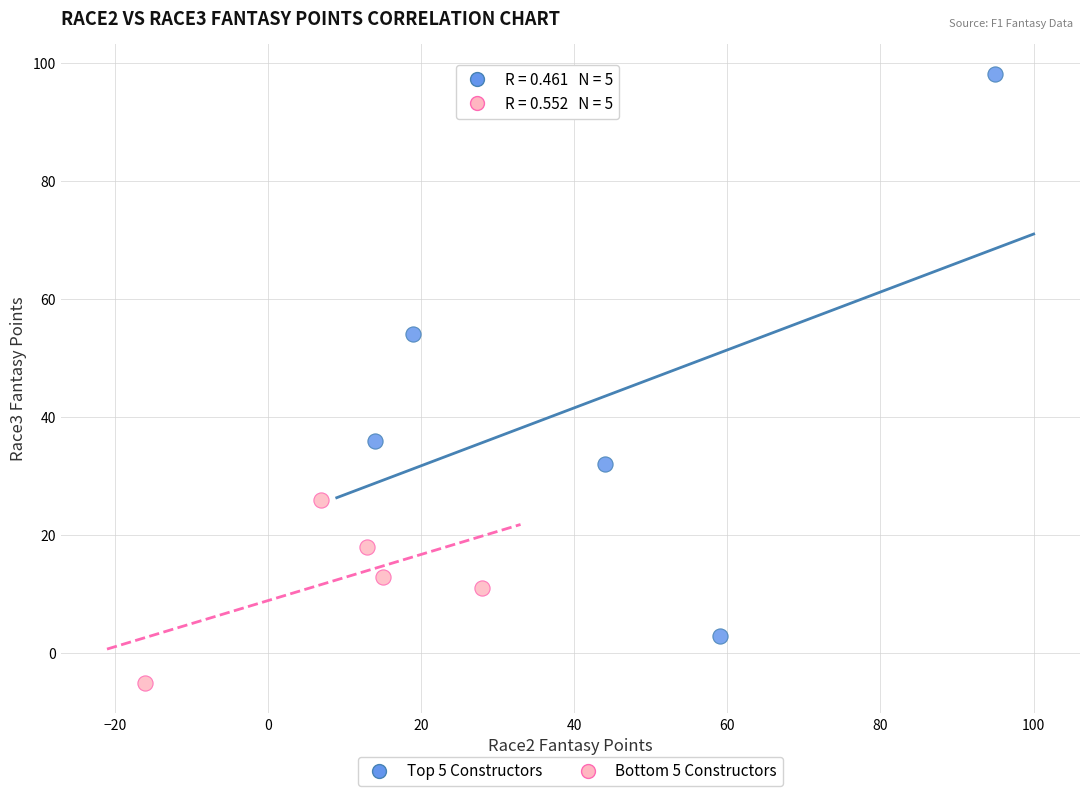

Which series contains the highest Y value?

Top 5 Constructors